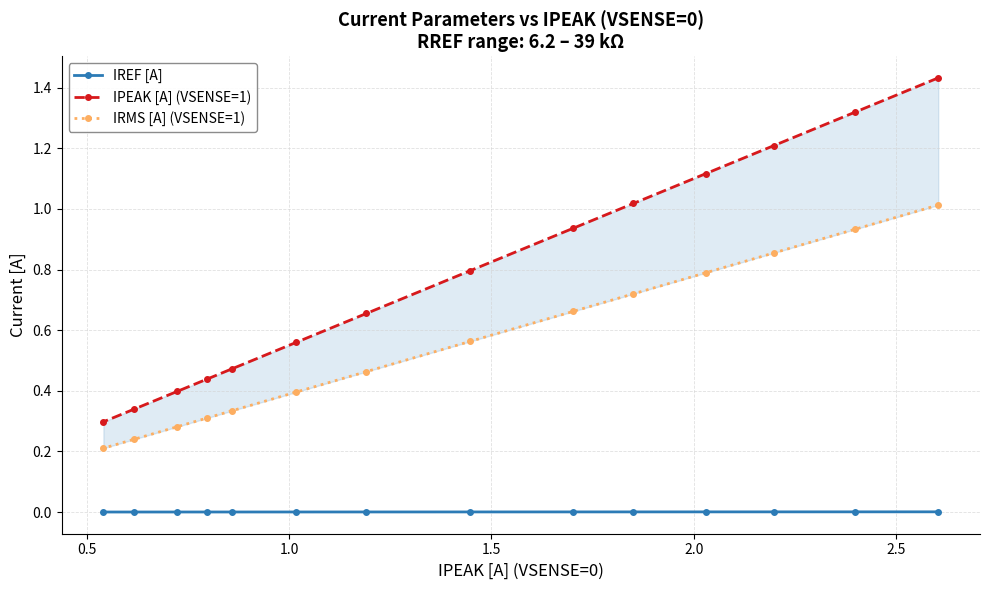

True or false: IREF [A] and IPEAK [A] (VSENSE=1) intersect in this chart.

False